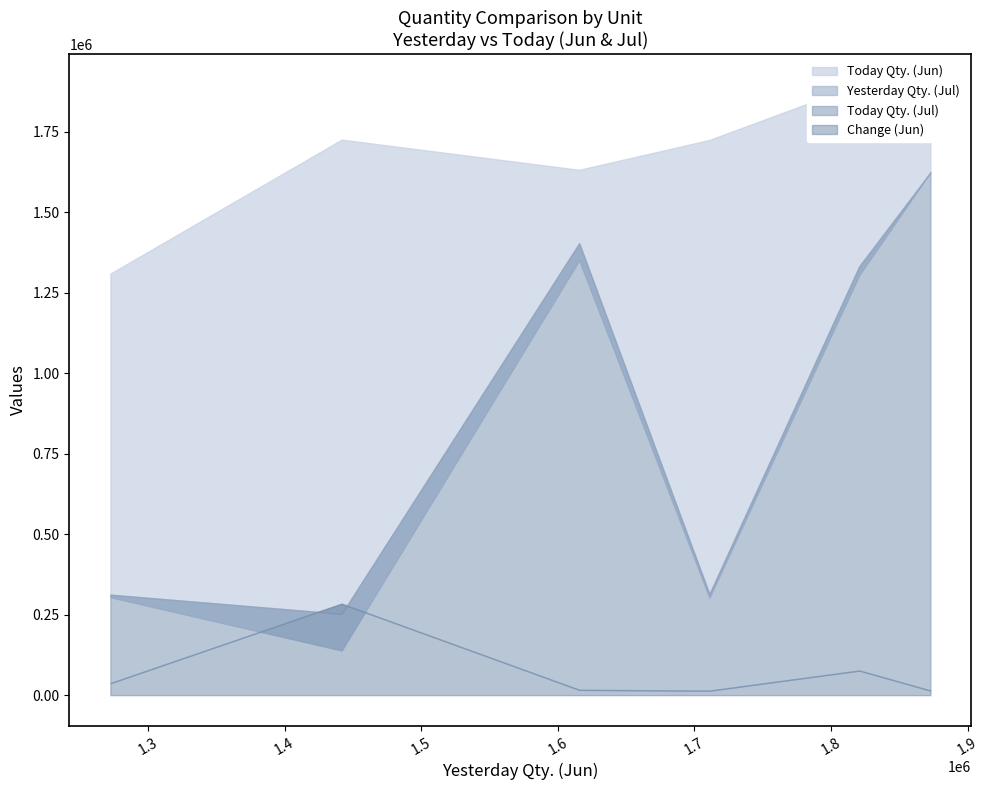

What is the sum of all Today Qty. (Jul) values?

5240257